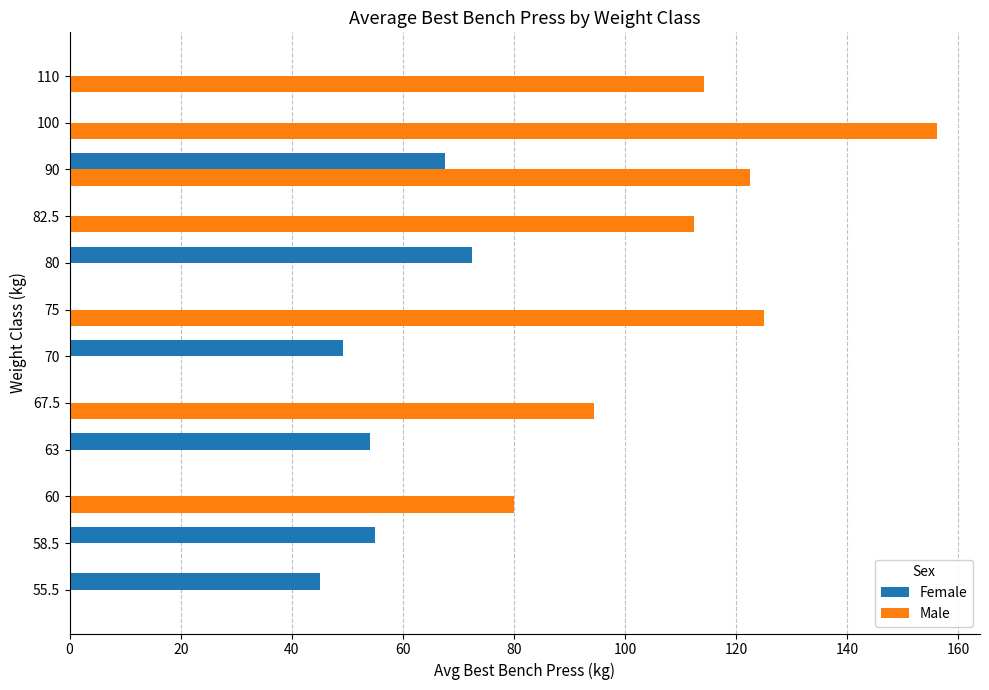

How many distinct data groups are displayed?

2